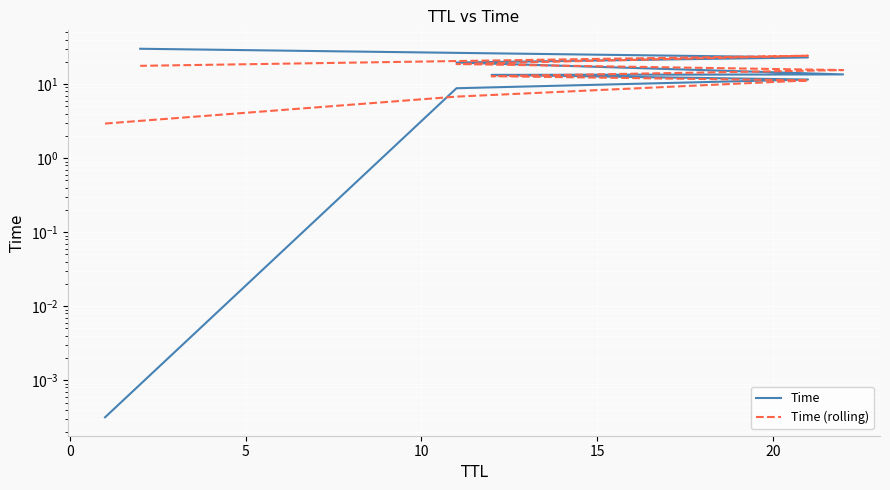

What is the total value across all series at 10?

26.1